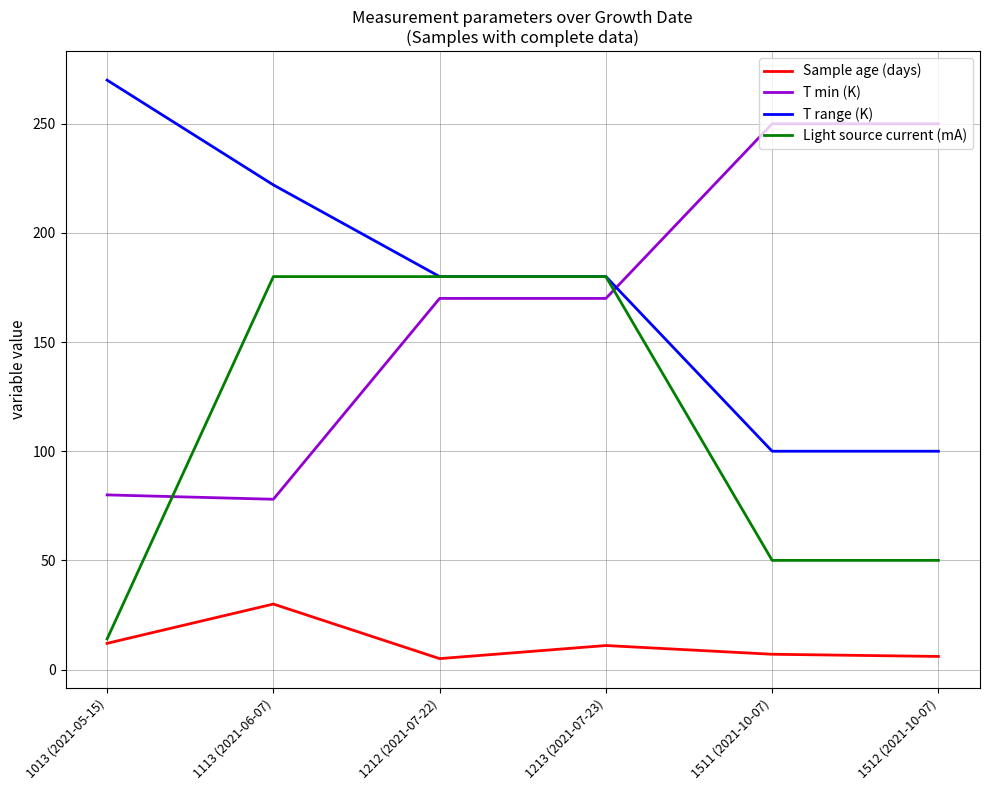

What is the difference between the Sample age (days) values at 1511 (2021-10-07) and 1212 (2021-07-22)?

2